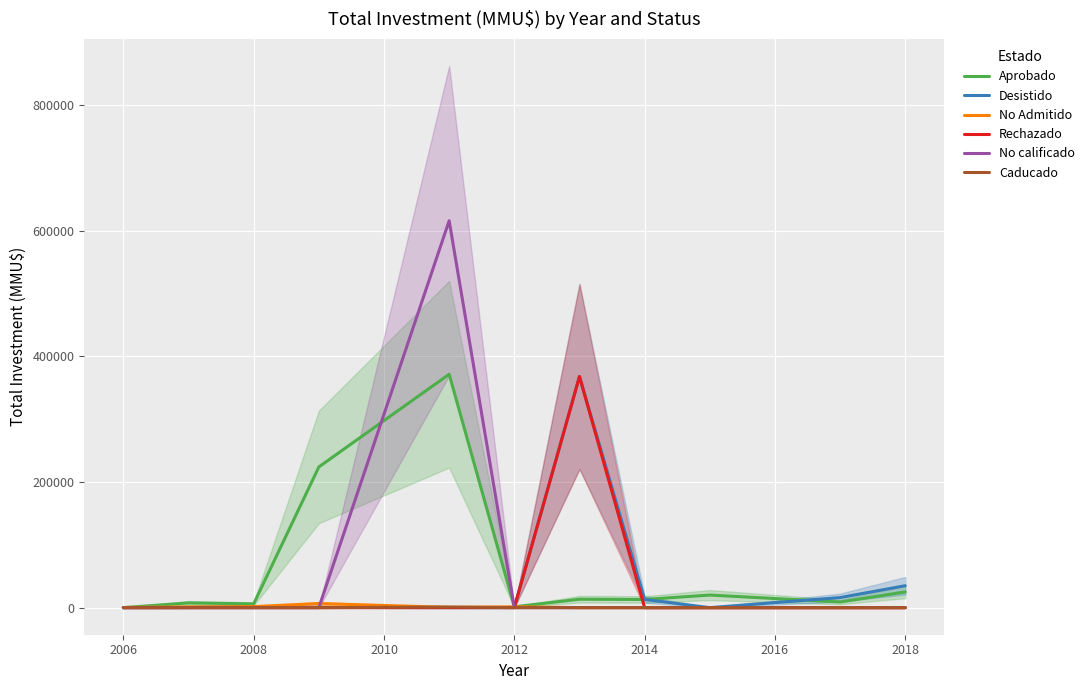

Reading left to right, what are all the values shown in this chart?

Aprobado: 0	7510	6000	224000	371600	1355	13400	13000	20000	9000	25000
Desistido: 0	200	1650	377	0	0	368000	13000	0	16000	34903
No Admitido: 200	1164	1650	6522	400	1300	0	0	0	0	0
Rechazado: 0	0	0	0	0	0	368000	0	0	0	0
No calificado: 0	0	0	0	616000	0	0	0	0	0	0
Caducado: 0	0	0	0	1000	0	0	0	0	0	0